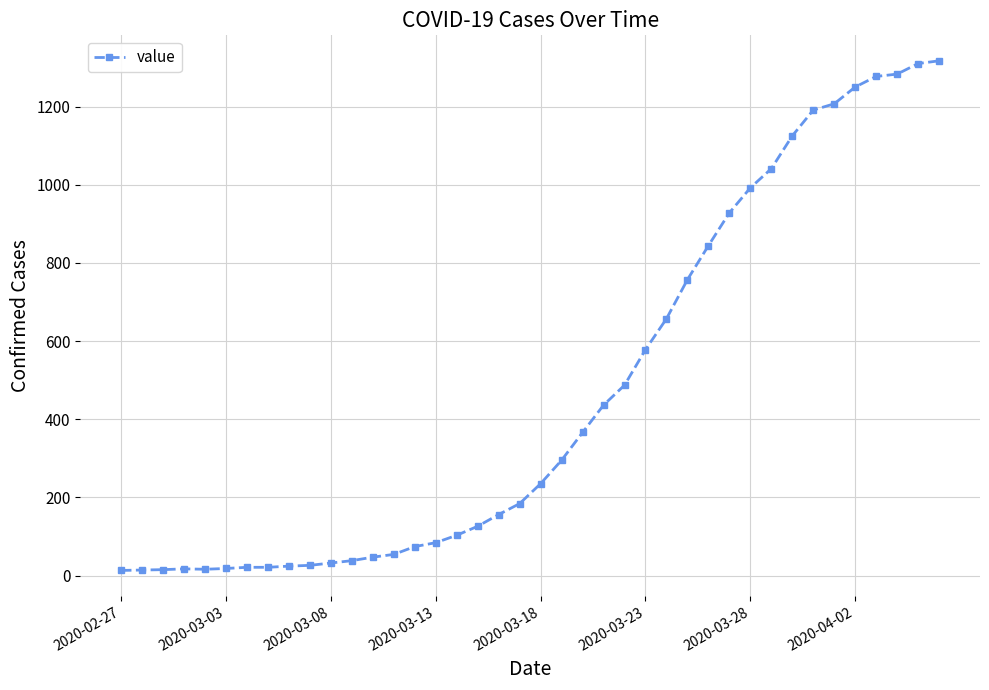

What is the difference between the maximum and second lowest values?

1303